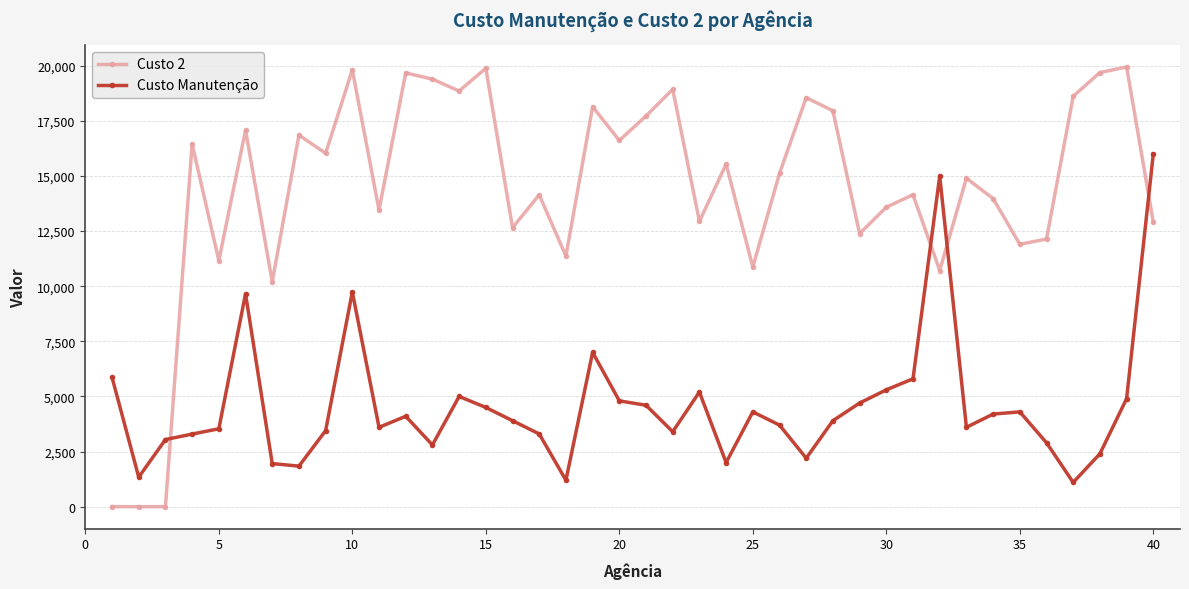

What is the average value of the Custo Manutenção series?

4585